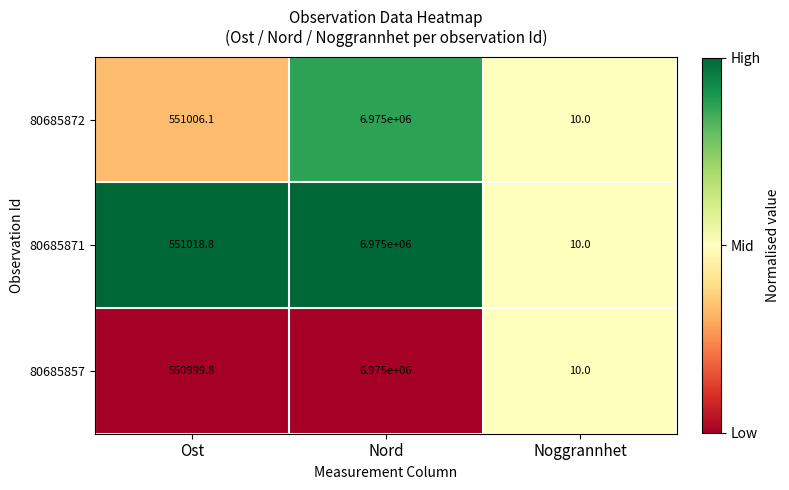

Reading left to right, what are all the values shown in this chart?

80685872: 551006.1	6975000.0	10.0
80685871: 551018.8	6975000.0	10.0
80685857: 550999.8	6975000.0	10.0